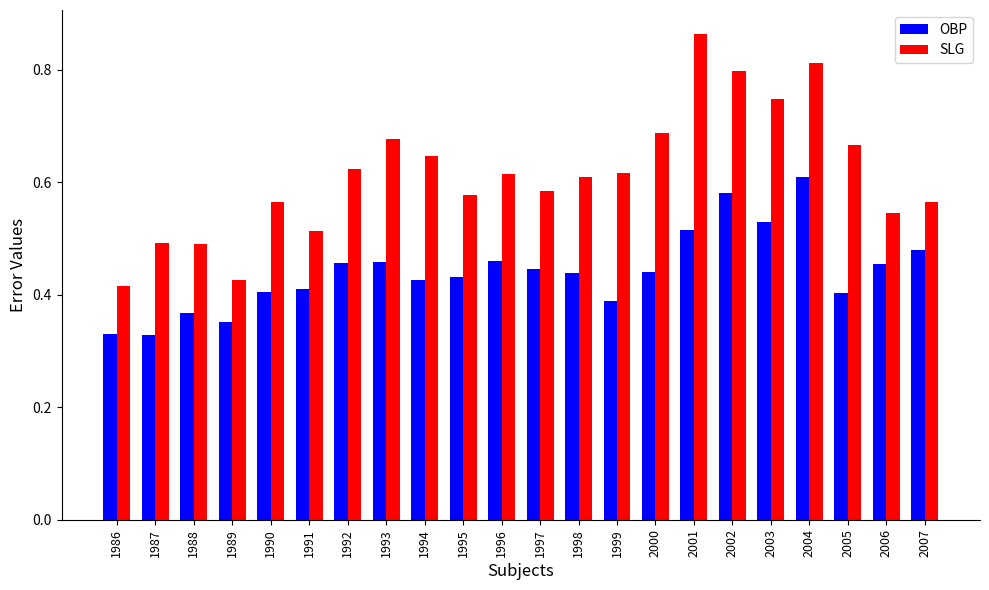

Which series has the largest range (max minus min)?

SLG